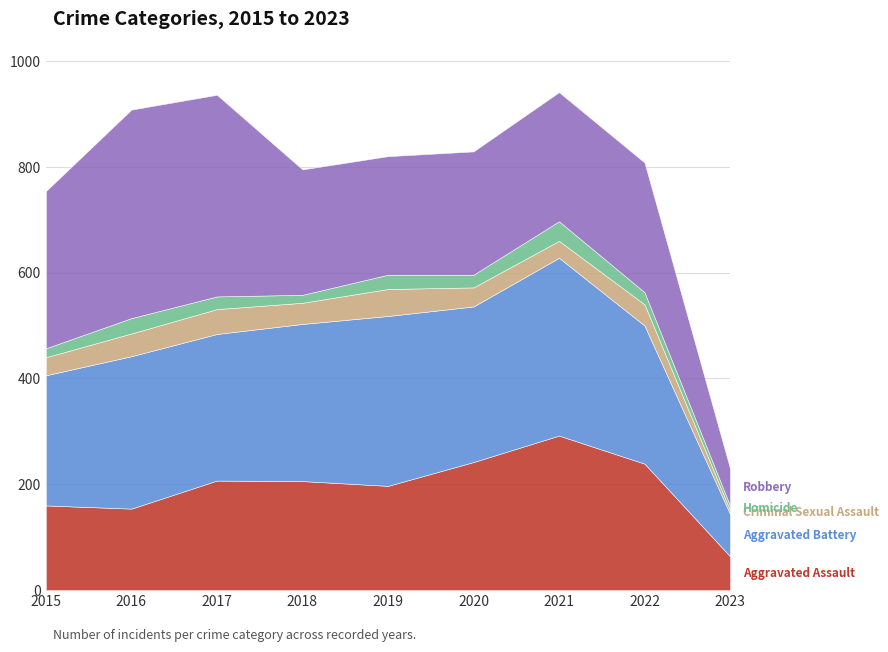

Which series has the largest total across all categories?

Aggravated Battery